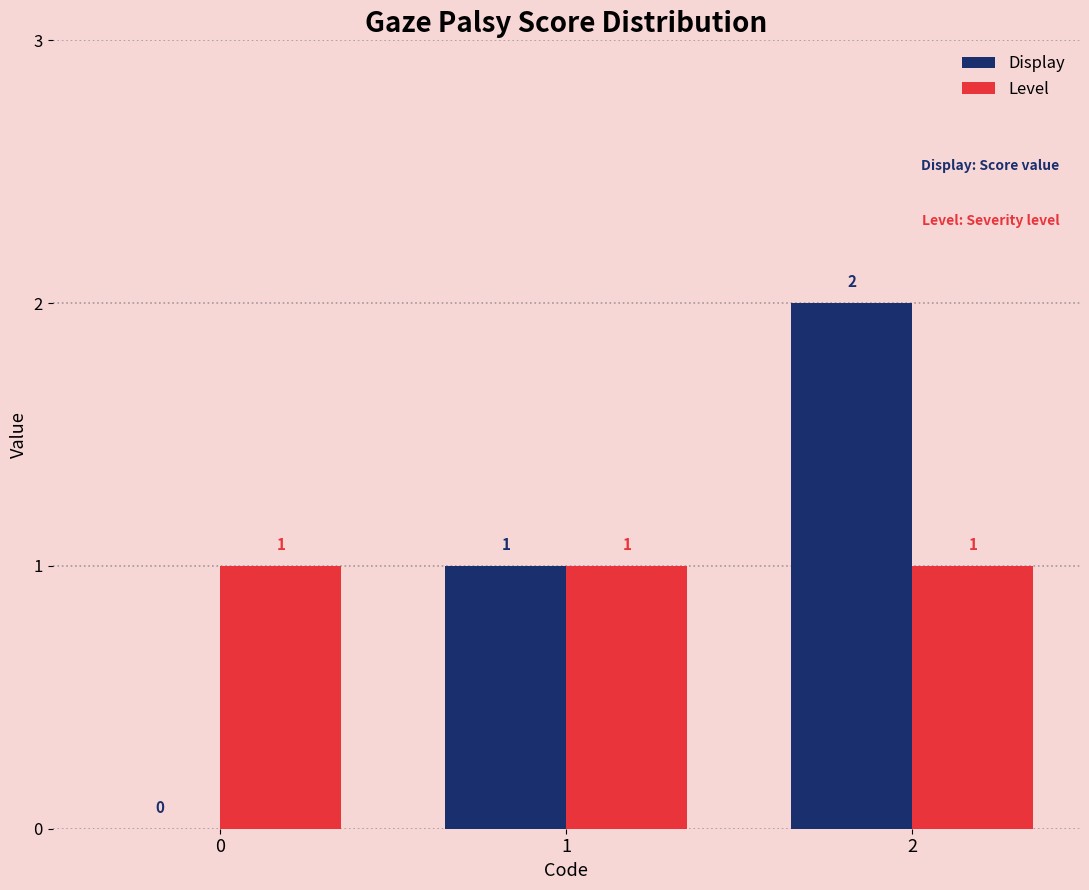

The Level series shows 2 at 2. True or false?

False